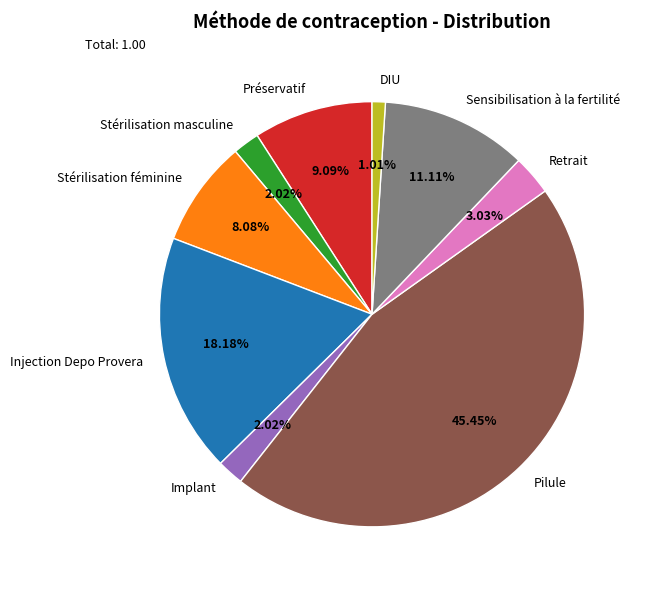

Which slice is the smallest?

DIU